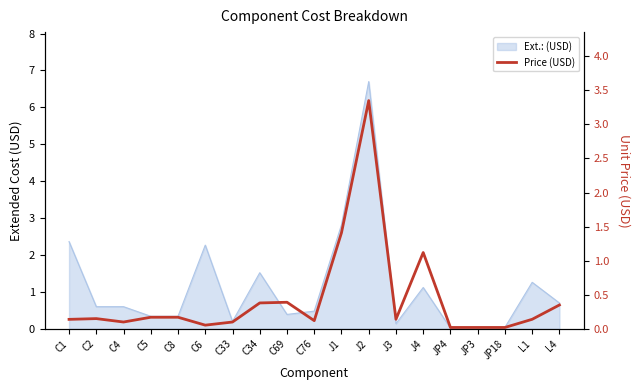

Which has a higher value, L4 or C8?

L4